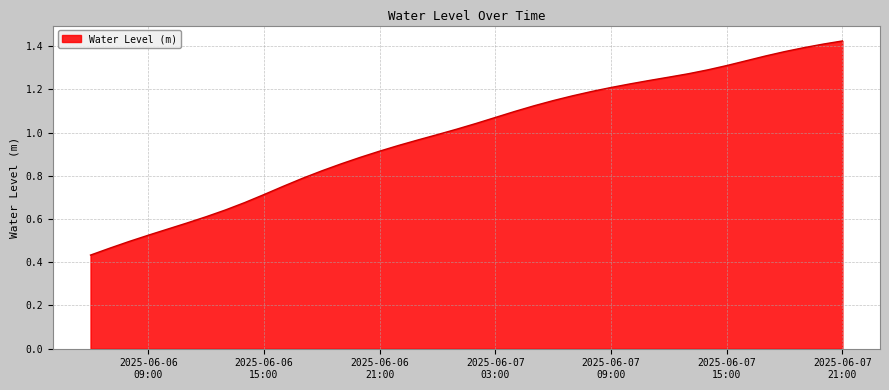

Does the chart display data point markers on the line(s)?

No